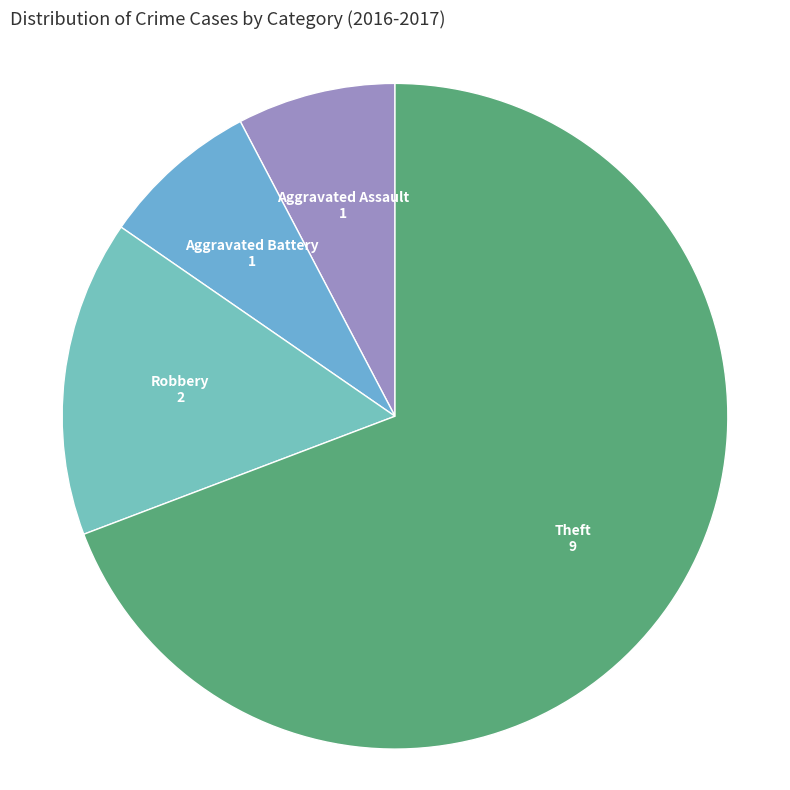

Is there any slice that represents more than half of the pie?

Yes